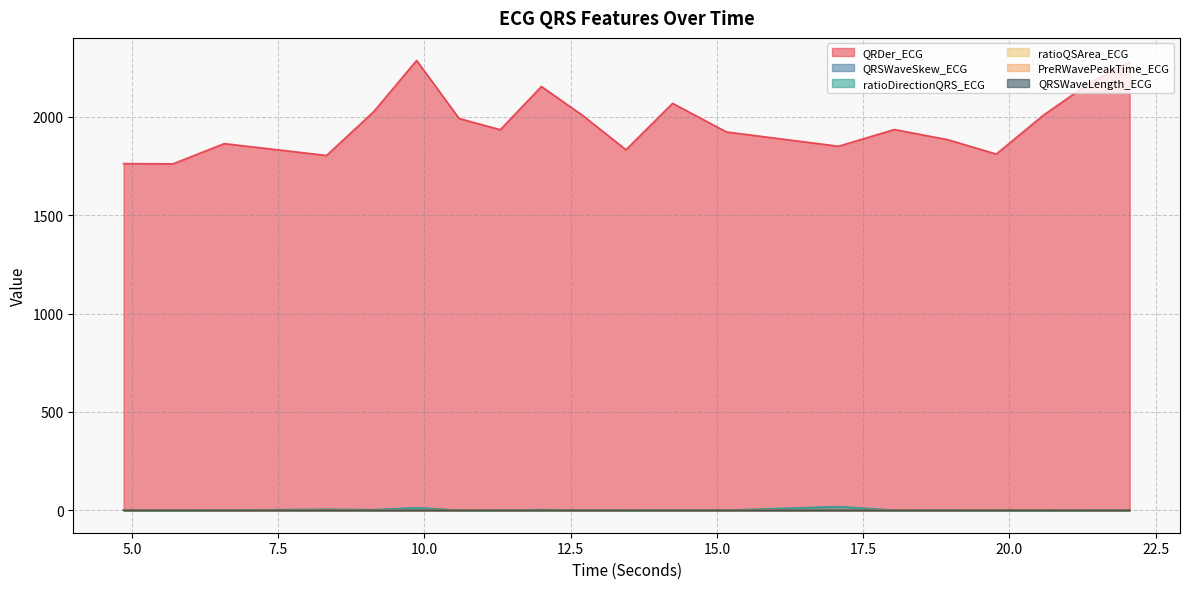

True or false: QRSWaveSkew_ECG has a value of 1.0 at 18.03125.

True